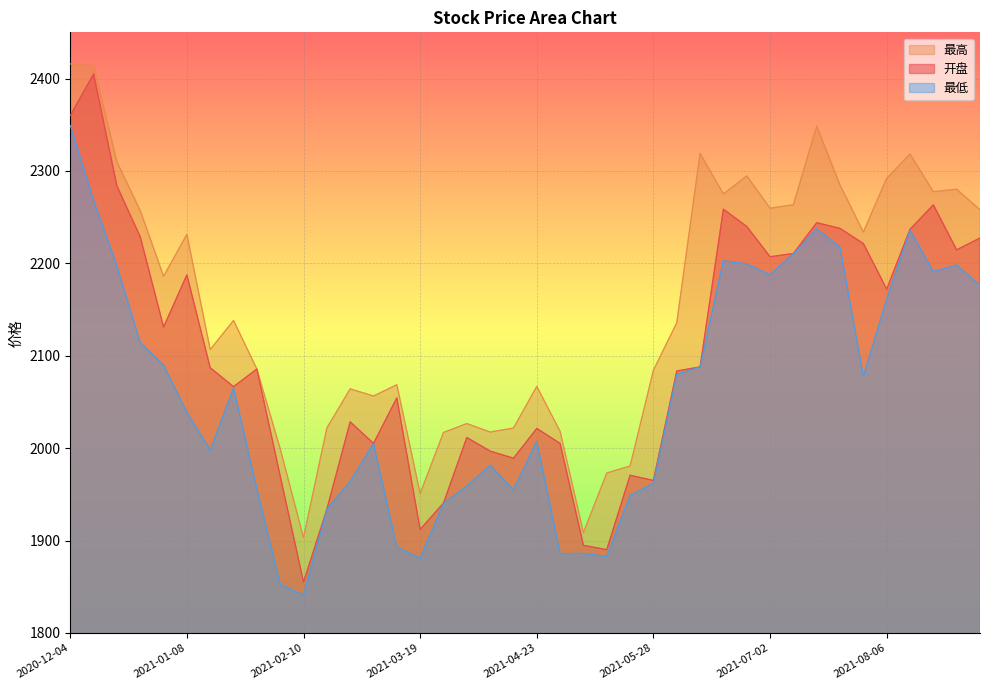

Is it true that 开盘 equals 2981.3 at 2021-05-07?

False